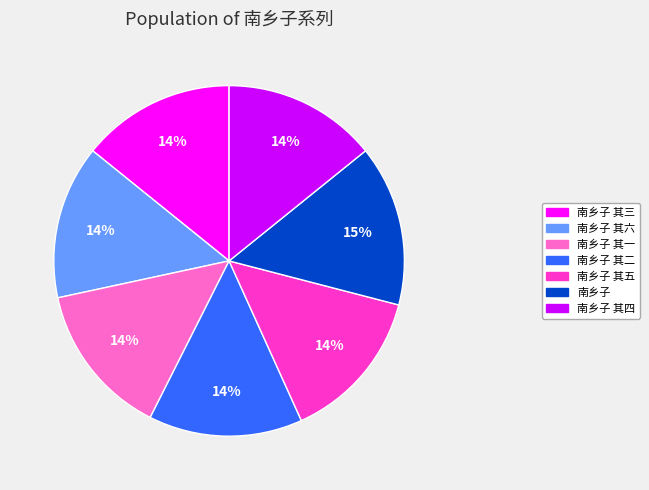

To the nearest percent, what is the difference between the largest and smallest slice percentages?

1%